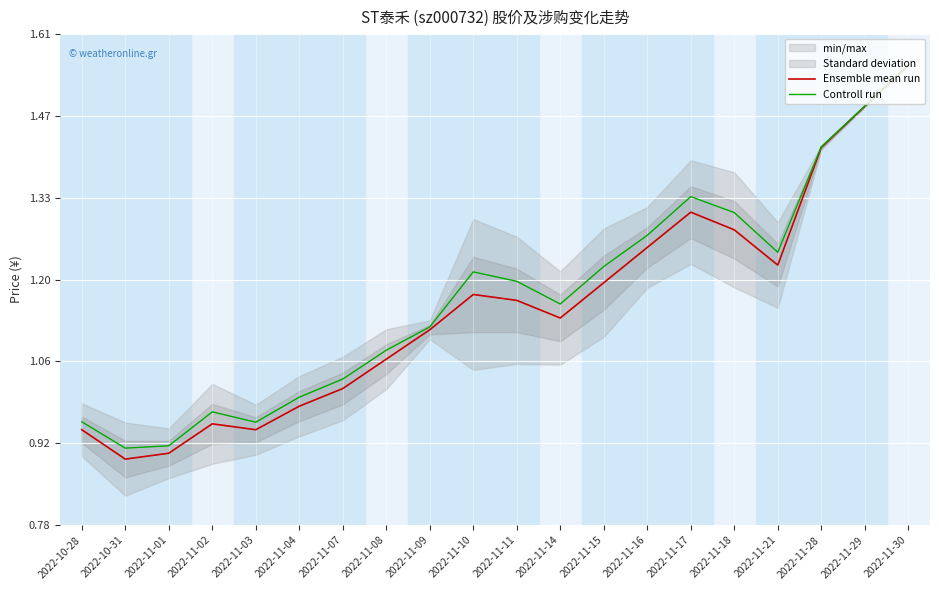

Rank the categories by Controll run value from highest to lowest.

2022-11-30, 2022-11-29, 2022-11-28, 2022-11-17, 2022-11-18, 2022-11-16, 2022-11-21, 2022-11-15, 2022-11-10, 2022-11-11, 2022-11-14, 2022-11-09, 2022-11-08, 2022-11-07, 2022-11-04, 2022-11-02, 2022-10-28, 2022-11-03, 2022-11-01, 2022-10-31